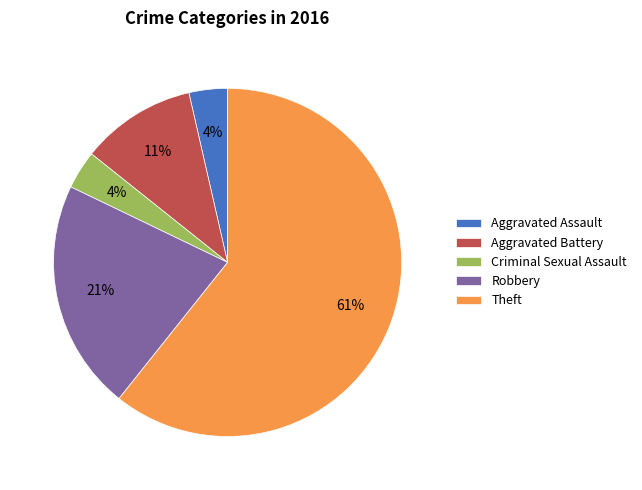

What is the largest slice in the pie chart?

Theft